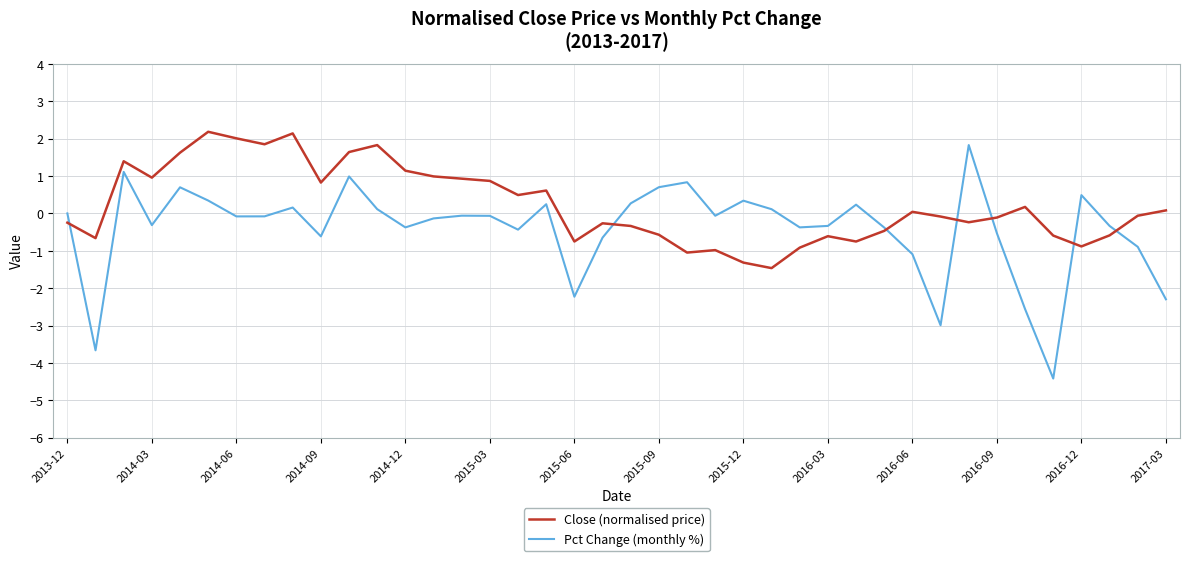

Which series has the largest total across all categories?

Close (normalised price)